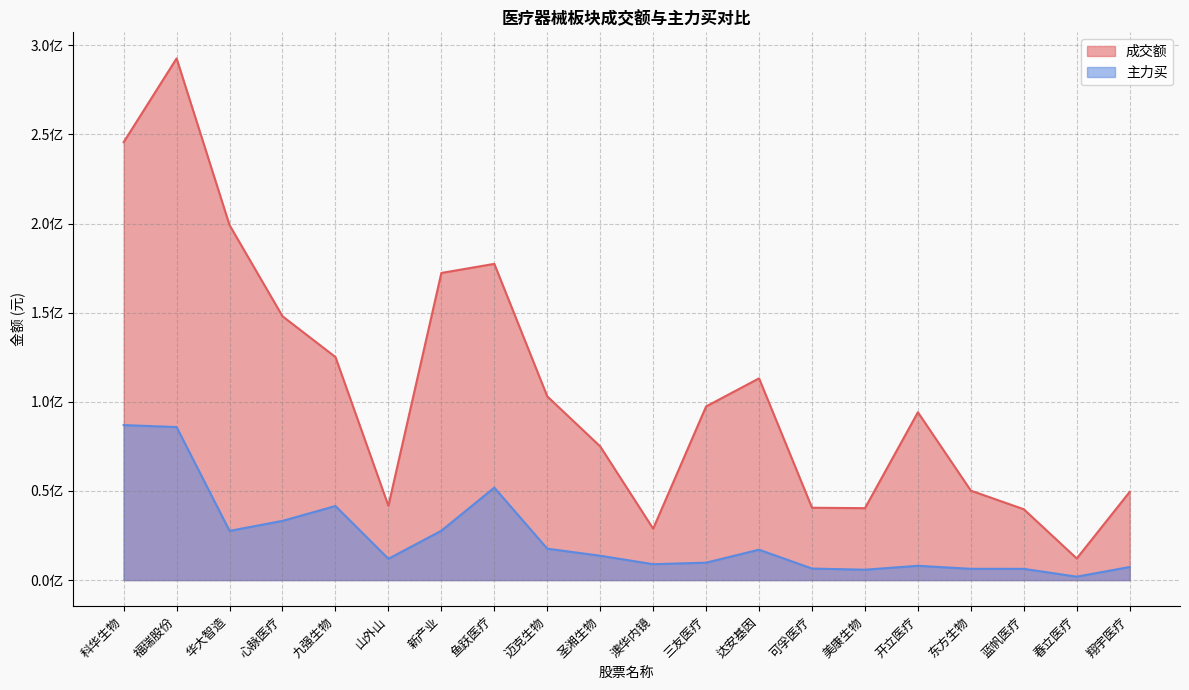

Rank the categories by 成交额 value from highest to lowest.

福瑞股份, 科华生物, 华大智造, 鱼跃医疗, 新产业, 心脉医疗, 九强生物, 达安基因, 迈克生物, 三友医疗, 开立医疗, 圣湘生物, 东方生物, 翔宇医疗, 山外山, 可孚医疗, 美康生物, 蓝帆医疗, 澳华内镜, 春立医疗